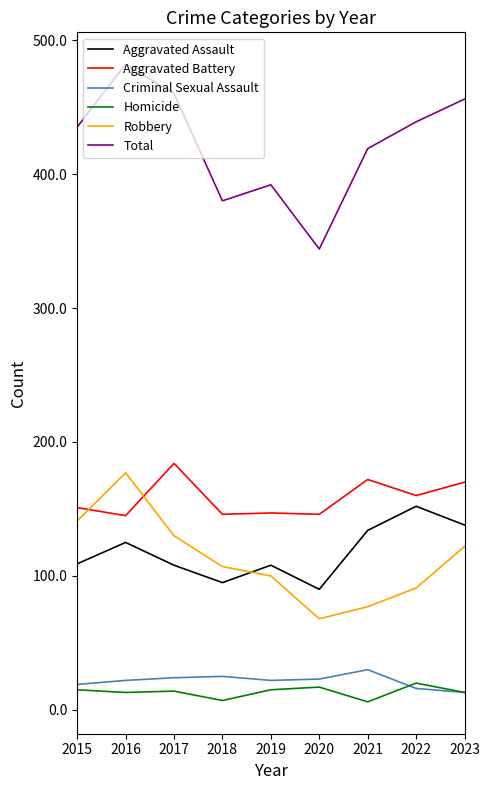

What is the spread (max minus min) of values at 2019?

377